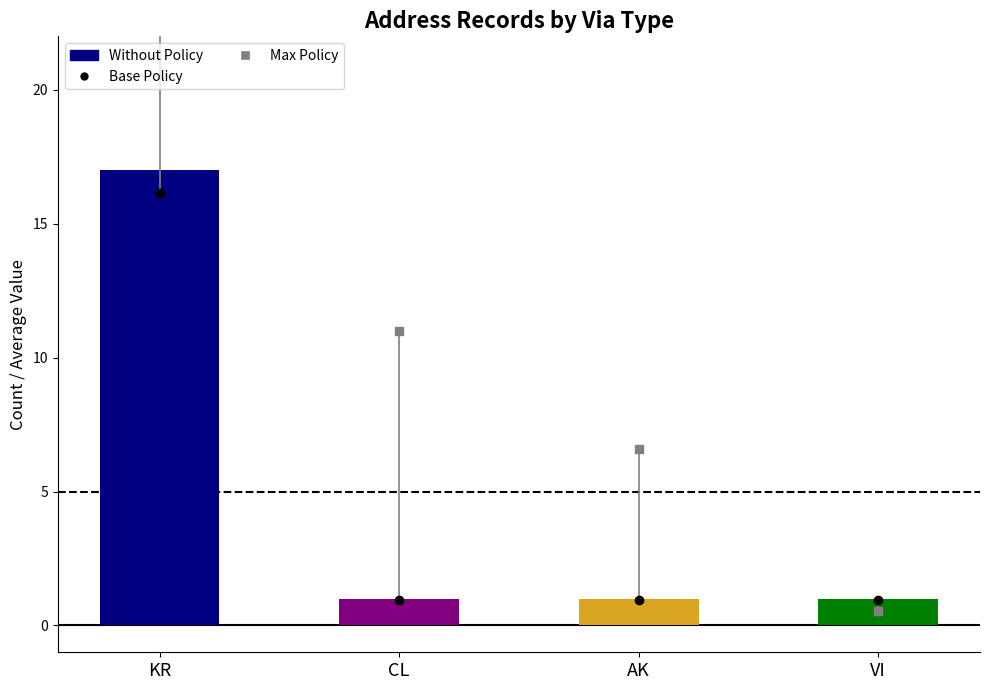

Between VI and AK, which is larger?

VI